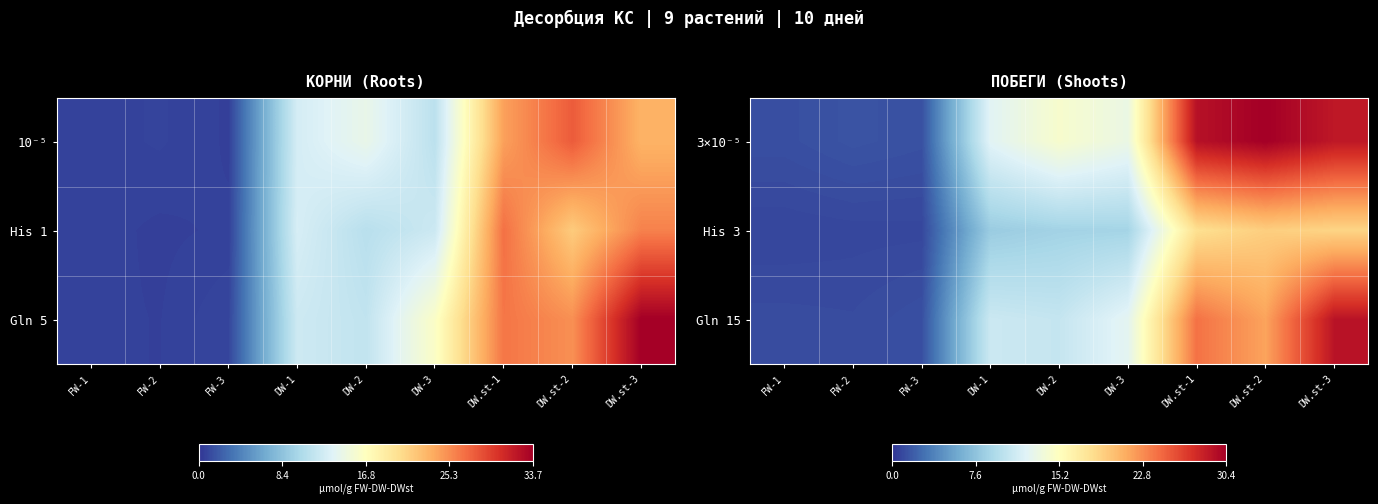

Reading left to right, what are all the values shown in this chart?

3×10⁻⁵: FW-1=1.3	FW-2=1.5	FW-3=1.3	DW-1=12.3	DW-2=14.4	DW-3=13.2	DW.st-1=29.2	DW.st-2=30.4	DW.st-3=28.8
His 3: FW-1=0.8	FW-2=0.9	FW-3=0.9	DW-1=8.2	DW-2=8.7	DW-3=8.8	DW.st-1=18.1	DW.st-2=19.3	DW.st-3=18.9
Gln 15: FW-1=1.1	FW-2=1.1	FW-3=1.3	DW-1=11.0	DW-2=10.6	DW-3=12.6	DW.st-1=24.0	DW.st-2=21.7	DW.st-3=29.1